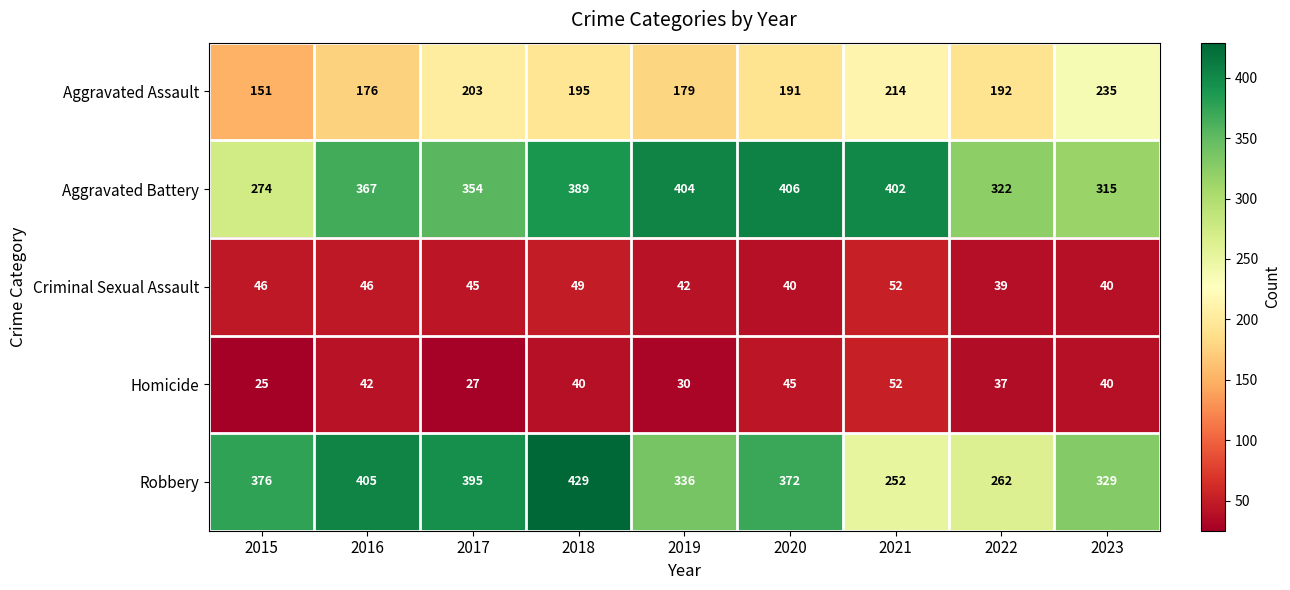

Rank the series at 2017 from lowest to highest value.

Homicide, Criminal Sexual Assault, Aggravated Assault, Aggravated Battery, Robbery